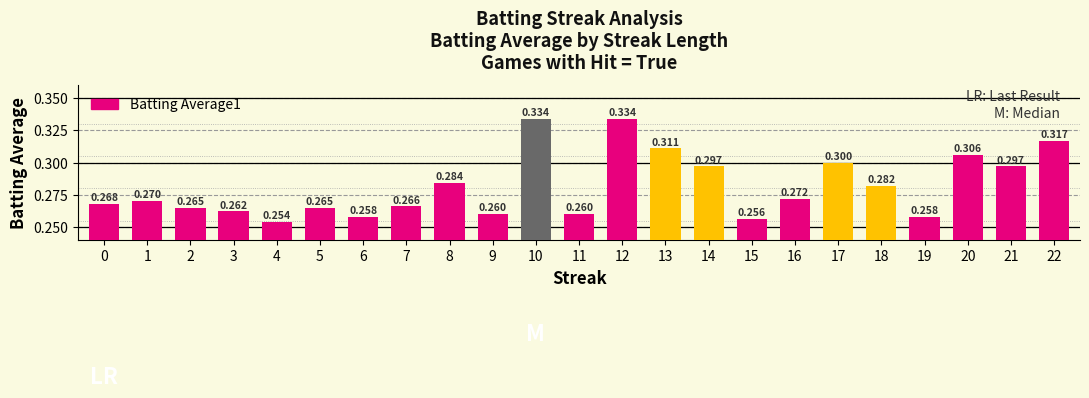

How many series are shown in this chart?

1